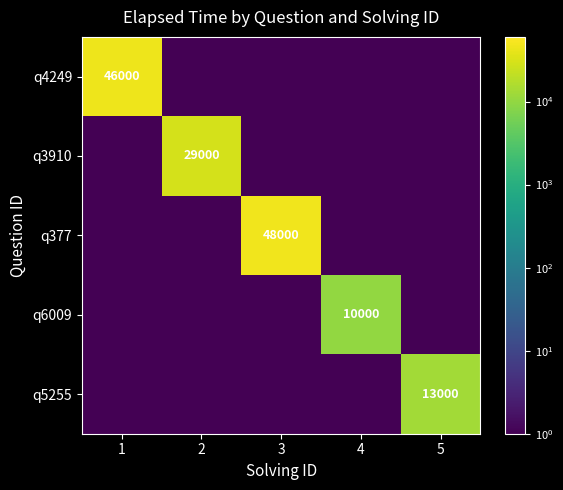

The value of q6009 at 4 is 10000. True or false?

True